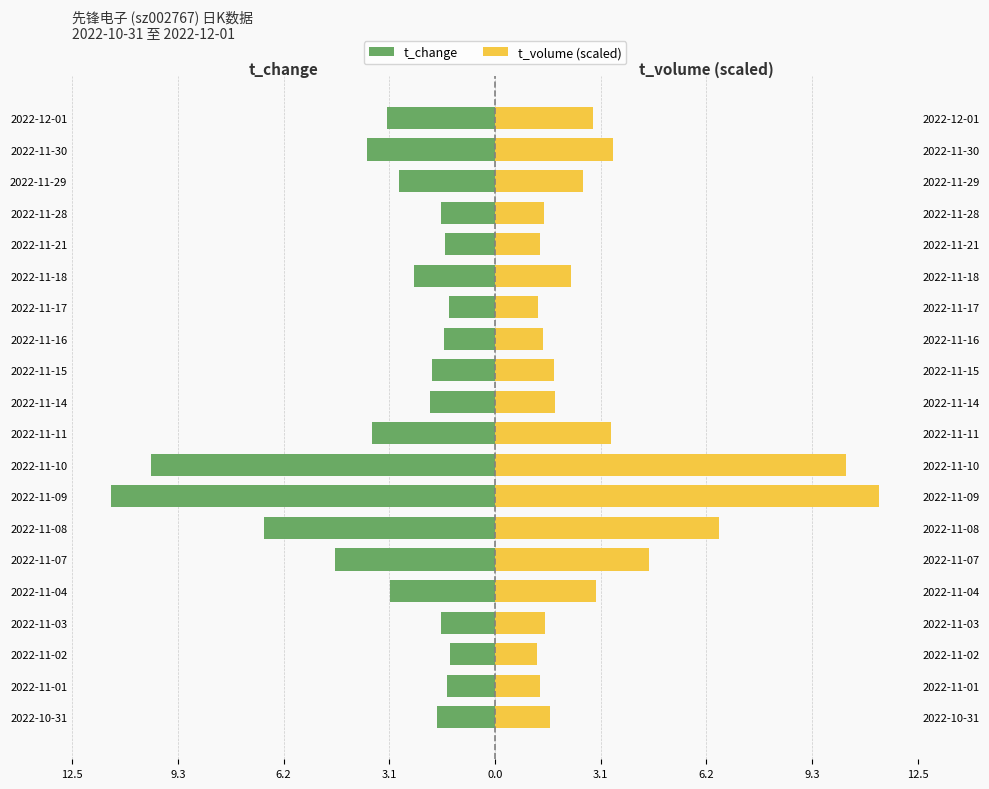

What is the value of the t_change bar at the 12th from the left?

-1.9